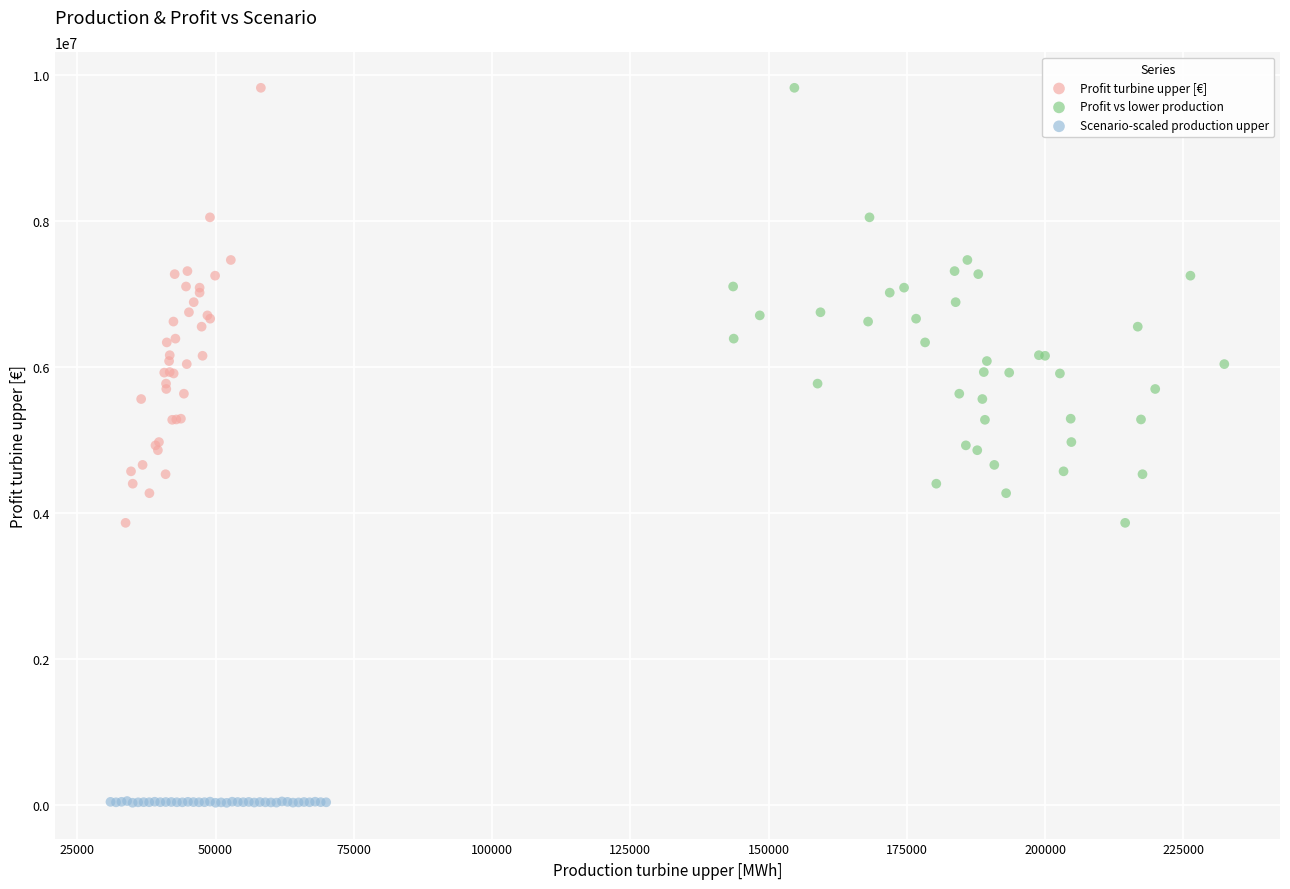

Which series contains the lowest Y value?

Scenario-scaled production upper